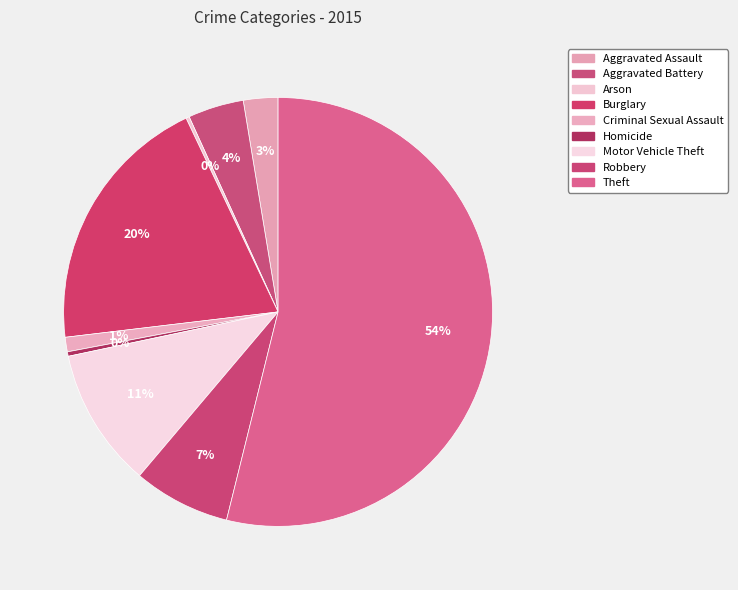

Which category accounts for the majority?

Theft